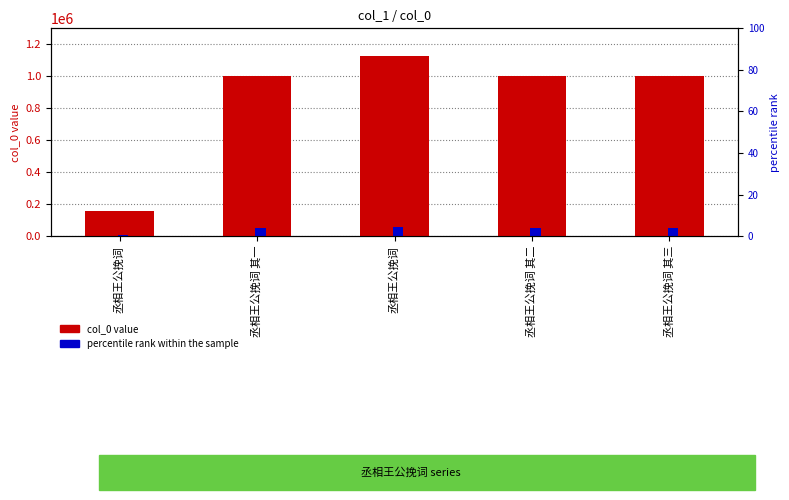

What is the value of the col_0 value bar at the 4th from the left?

998922.0